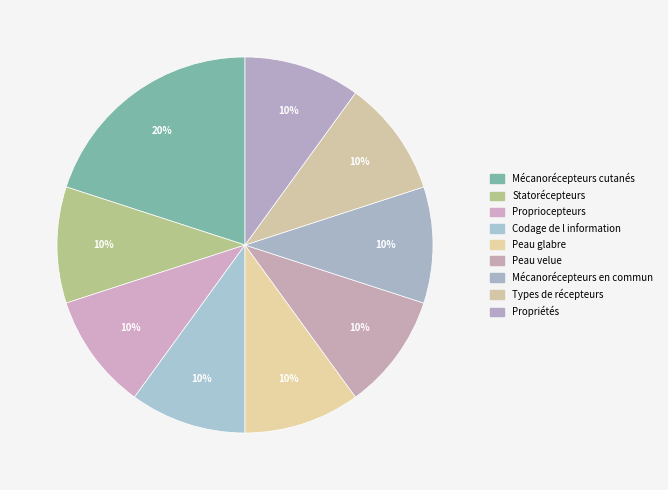

To the nearest percent, what portion does Codage de l information represent?

10%